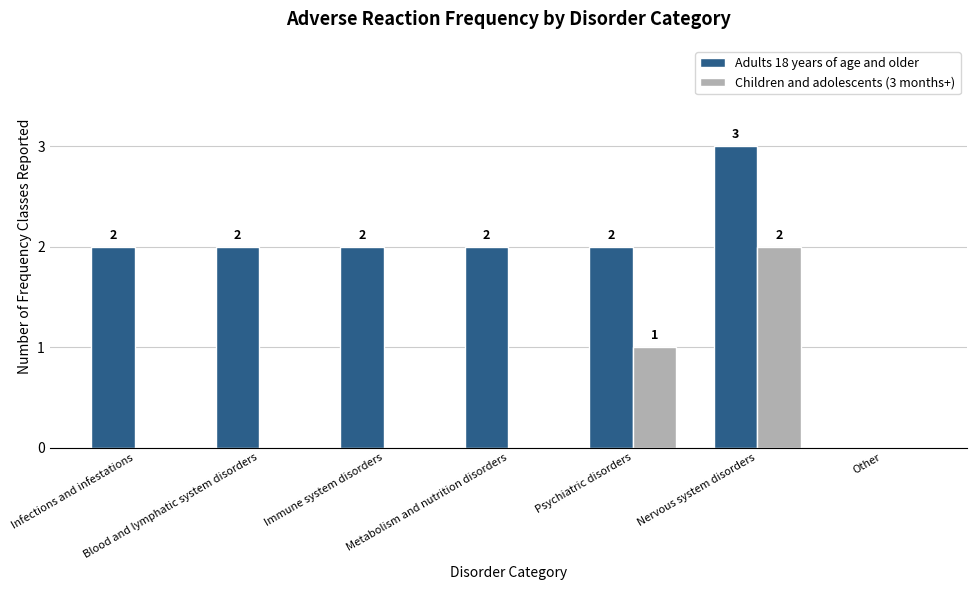

At which category is the sum across all series the highest?

Nervous system disorders